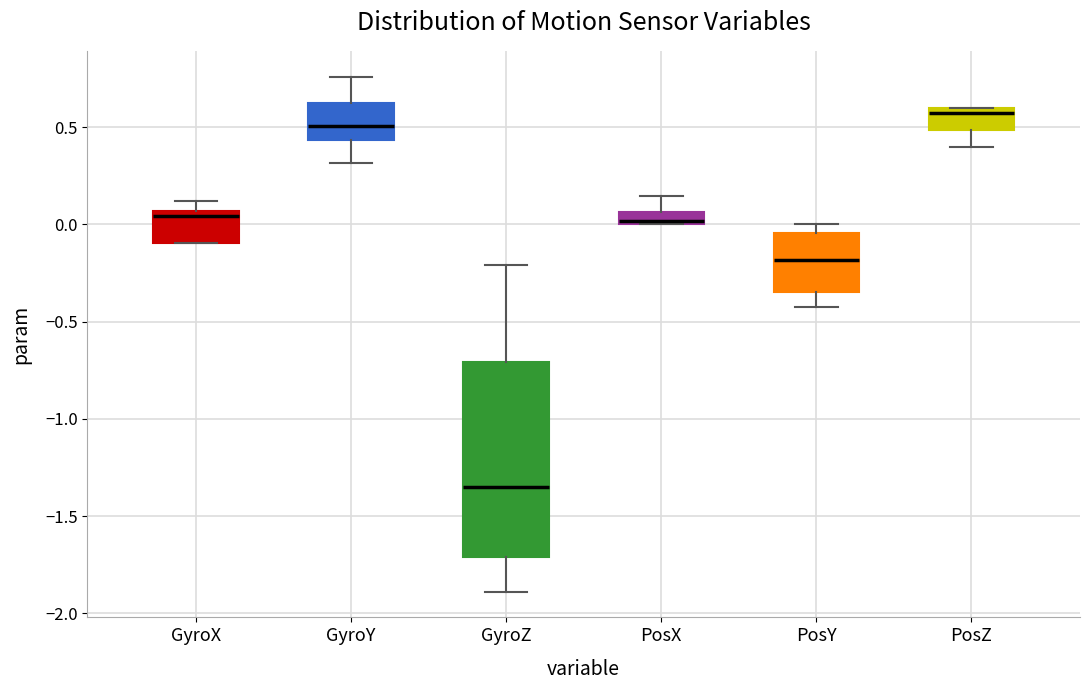

Where is the lower edge of the box for PosY on the y-axis? The values are not printed on the chart, so give them approximately, as read against the axis.

-0.35